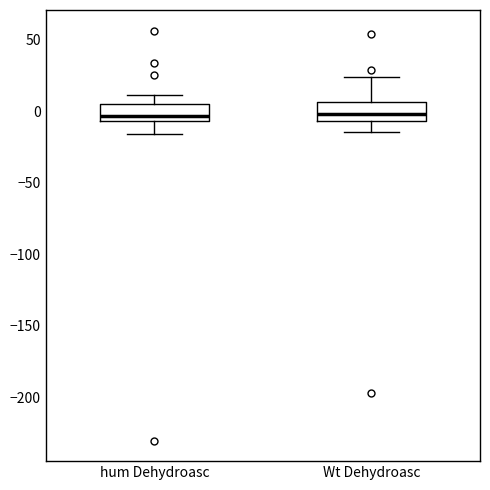

Reading left to right, read every box against the y-axis: the position of its median line, the range the box covers, and the ends of its whiskers. The values are not printed on the chart, so give them approximately, as read against the axis.

hum Dehydroasc: median -5 (just above the box's lower edge), box -5 to 5, whiskers -15 to 10
Wt Dehydroasc: median 0, box -5 to 5, whiskers -15 to 25